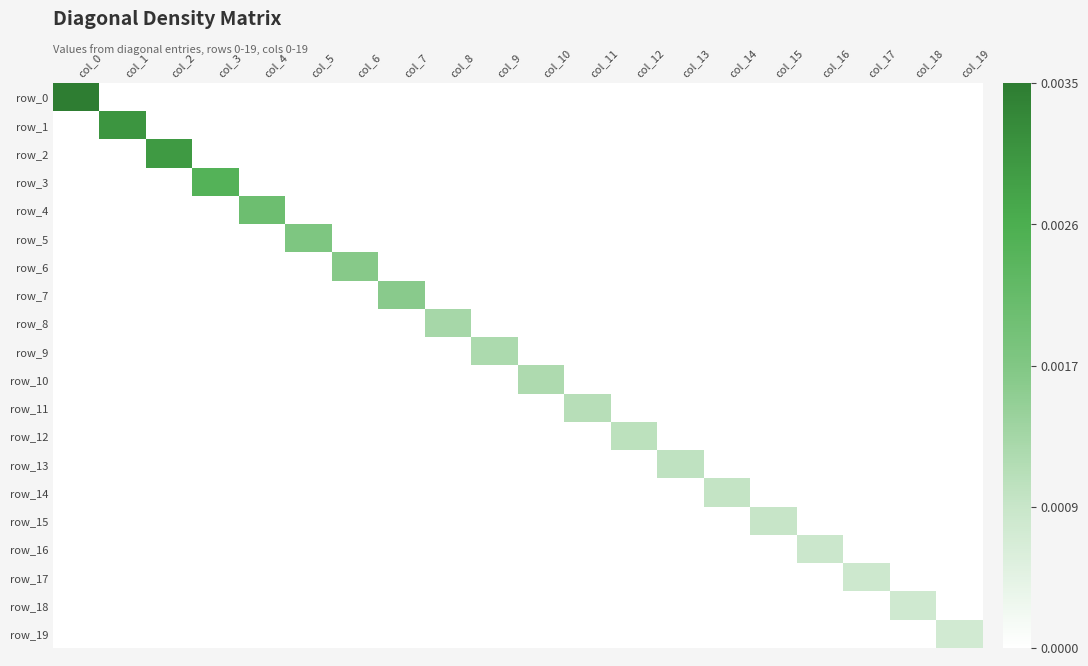

Which series changed the most between col_9 and col_12?

row_9